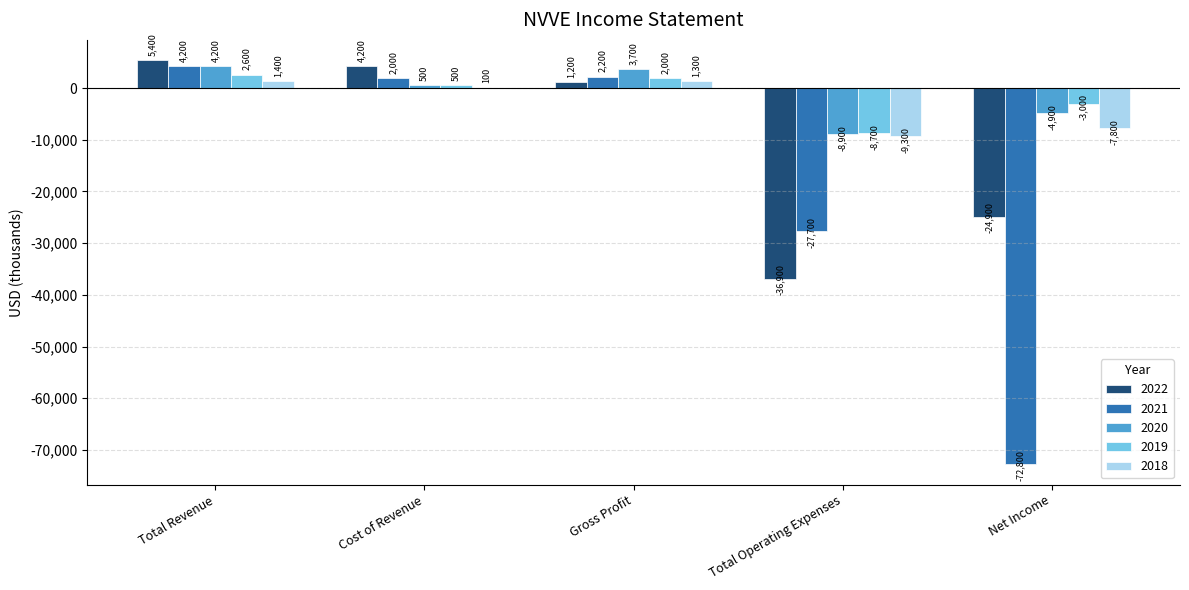

What is the sum of all 2018 values?

-14300